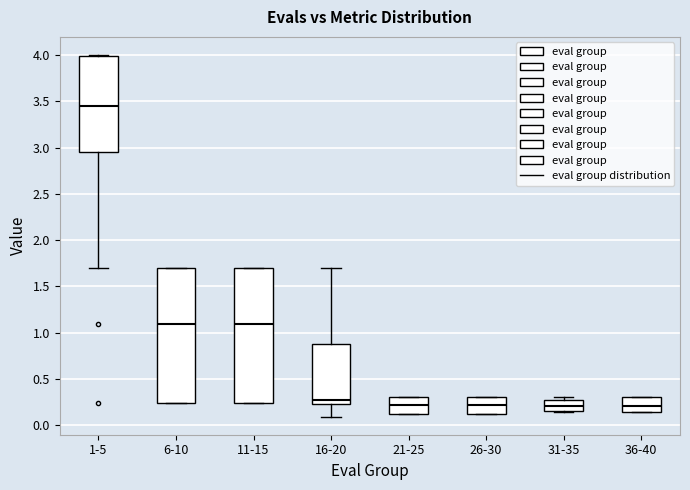

Reading left to right, transcribe this box plot: for each box, give where its median line is, the range the box spans, and where its two whiskers end, as read against the y-axis. The values are not printed on the chart, so give them approximately, as read against the axis.

1-5: median 3.45, box 2.95 to 4.00, whiskers 1.70 to 4.00
6-10: median 1.10, box 0.25 to 1.70, whiskers 0.25 to 1.70
11-15: median 1.10, box 0.25 to 1.70, whiskers 0.25 to 1.70
16-20: median 0.25 (just above the box's lower edge), box 0.25 to 0.90, whiskers 0.10 to 1.70
21-25: median 0.20, box 0.10 to 0.30, whiskers 0.10 to 0.30
26-30: median 0.20, box 0.10 to 0.30, whiskers 0.10 to 0.30
31-35: median 0.20, box 0.15 to 0.30, whiskers 0.15 to 0.30 (just above the box's upper edge)
36-40: median 0.20, box 0.15 to 0.30, whiskers 0.15 to 0.30